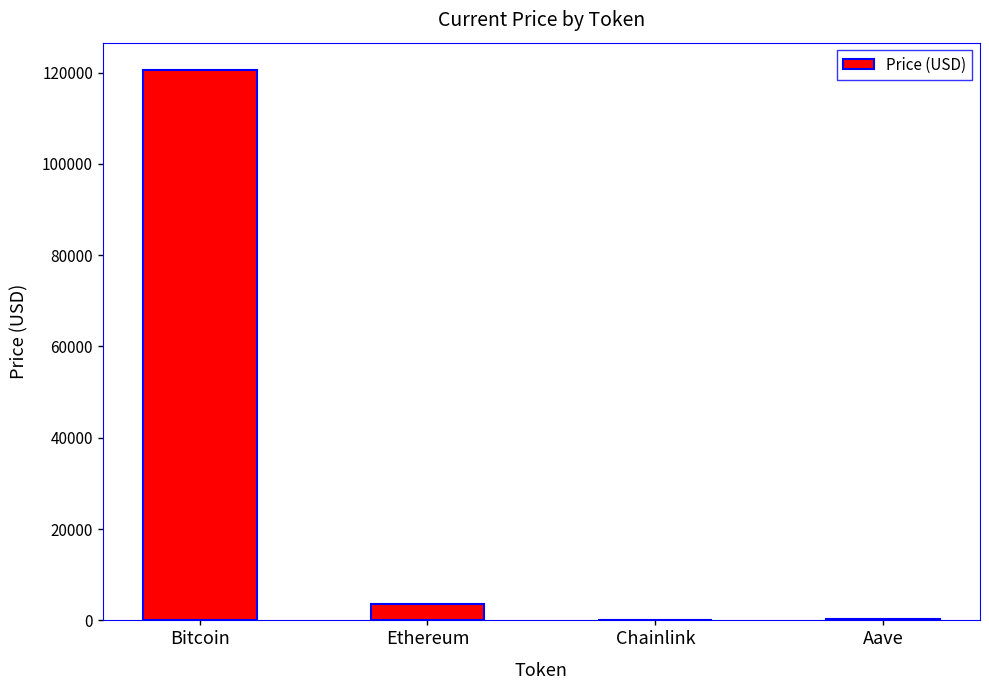

The chart shows a value of 80543.6 at Bitcoin. True or false?

False